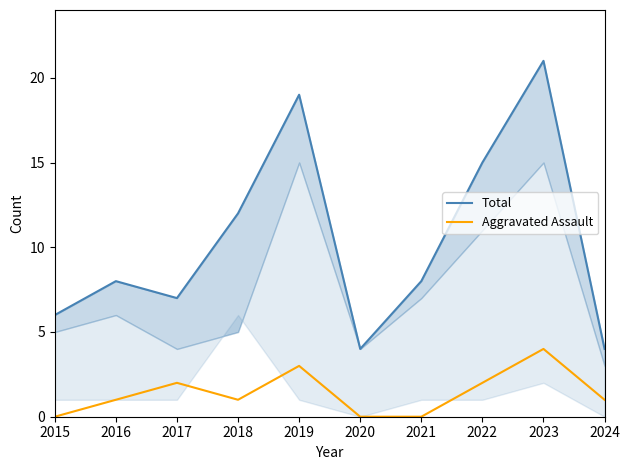

Rank the categories by Aggravated Assault value from lowest to highest.

2015, 2020, 2021, 2016, 2018, 2024, 2017, 2022, 2019, 2023